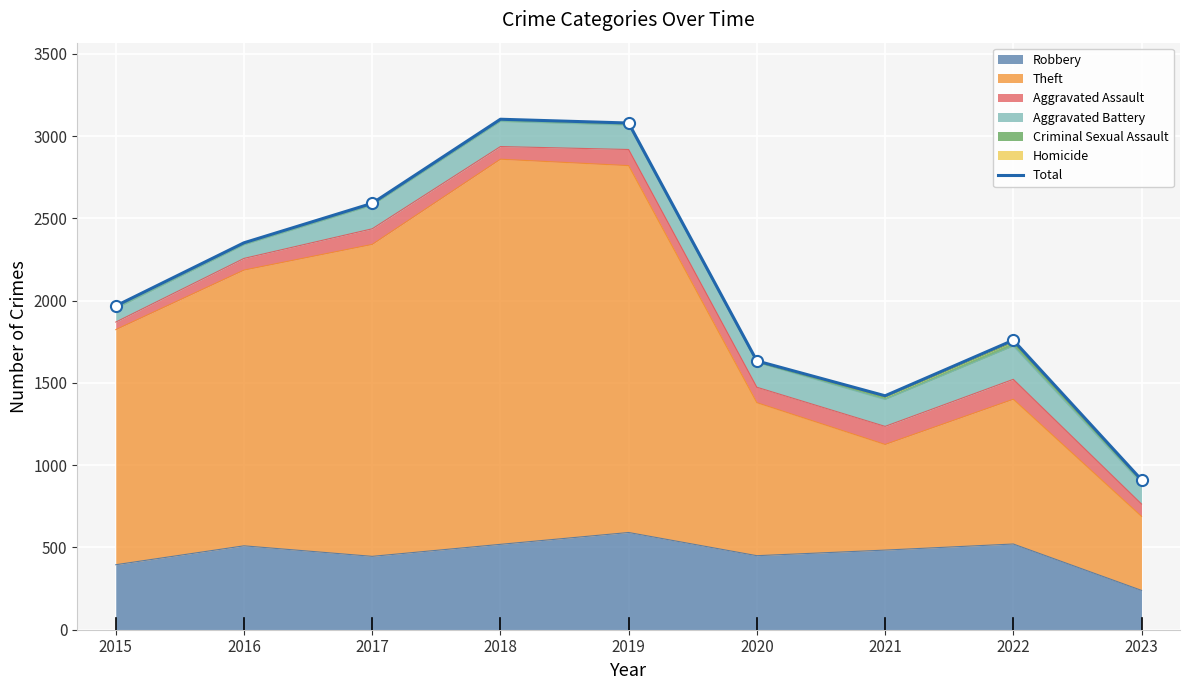

True or false: there are more than 1 points higher than both neighbors.

True